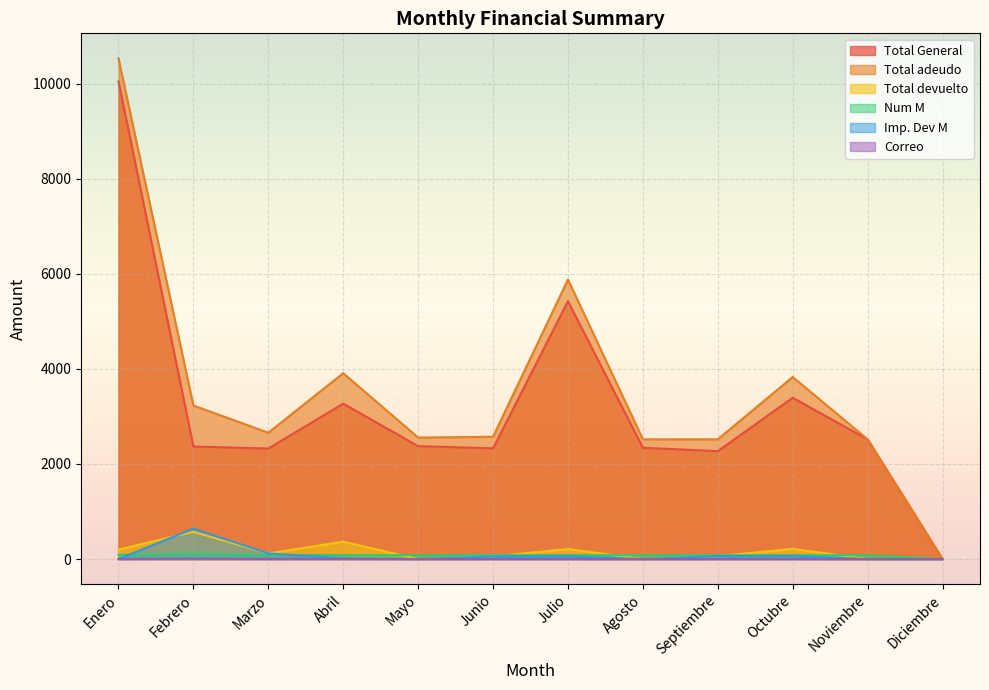

How many lines are shown in the chart?

6